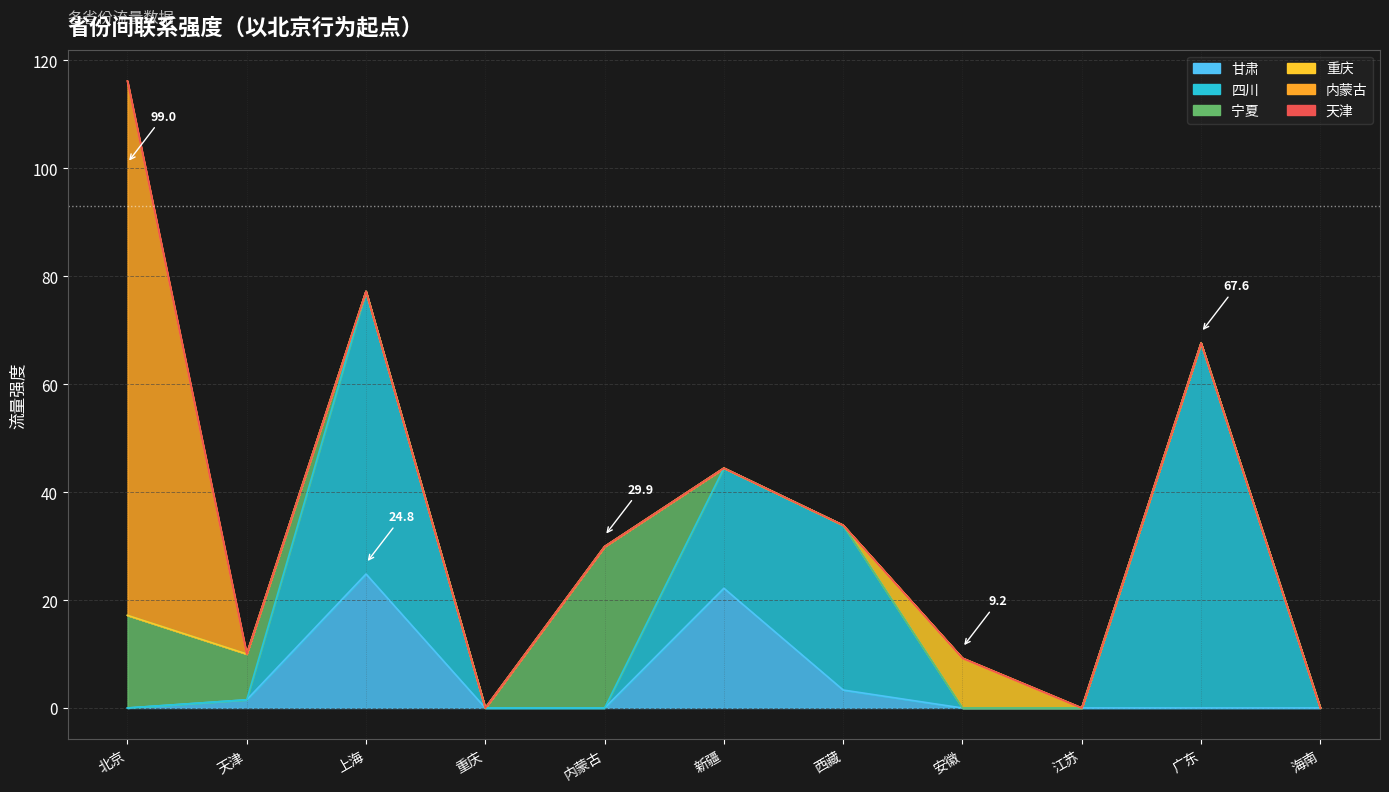

What is the label of the 6th point from the left?

新疆